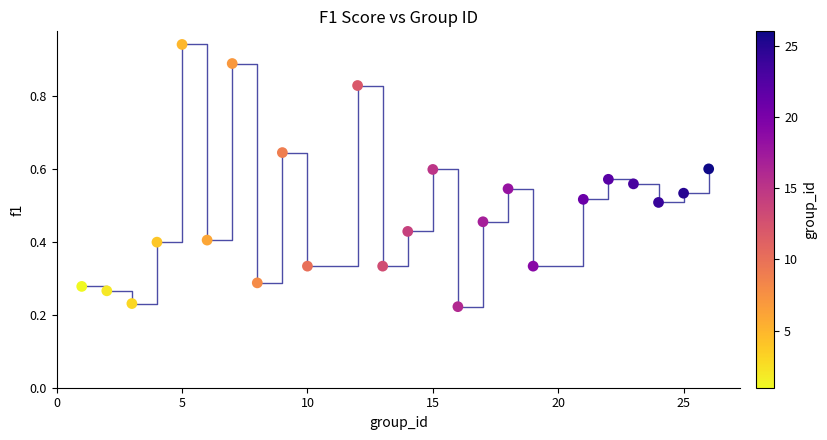

What is the range of Y values (max minus min)?

0.7